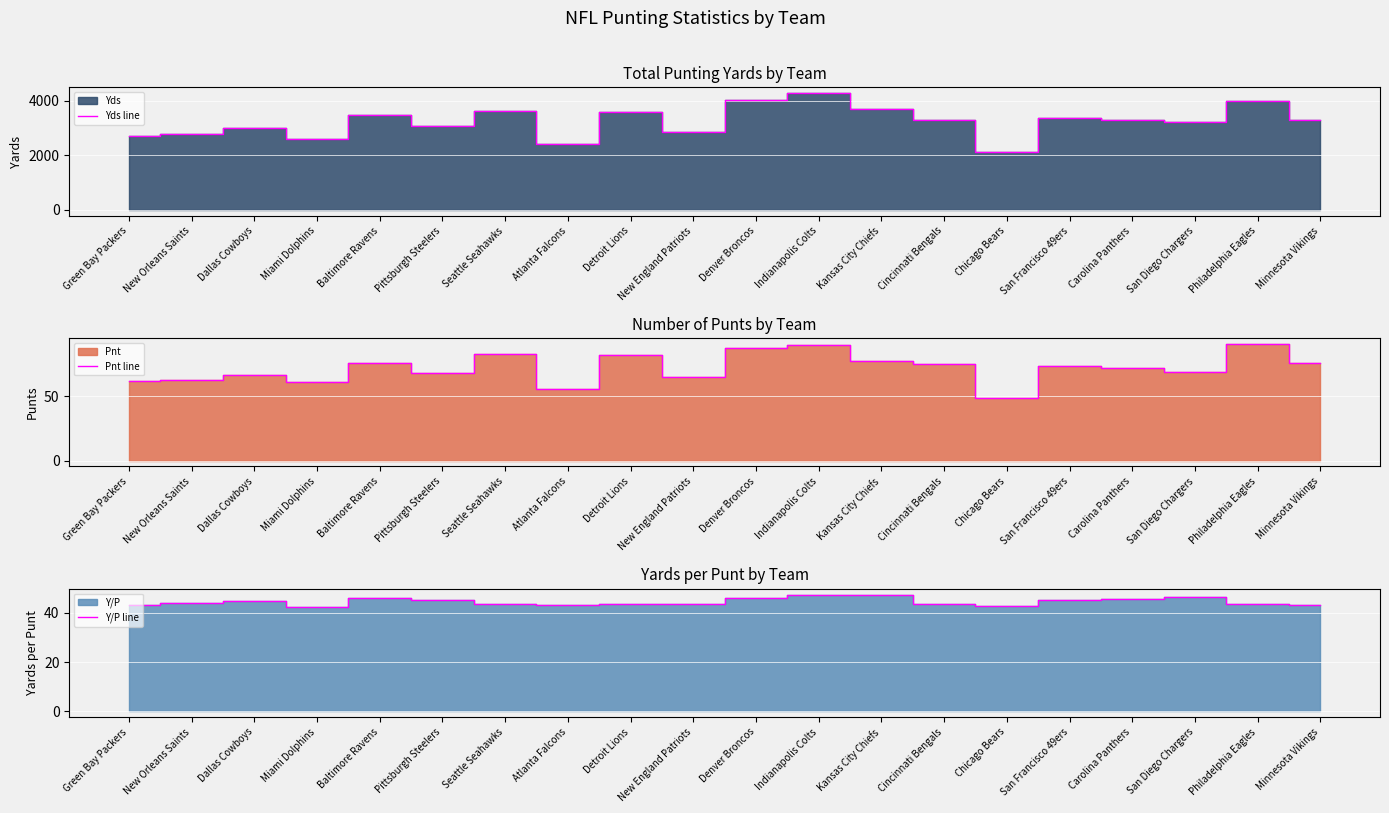

Which series has the largest range (max minus min)?

Yds line